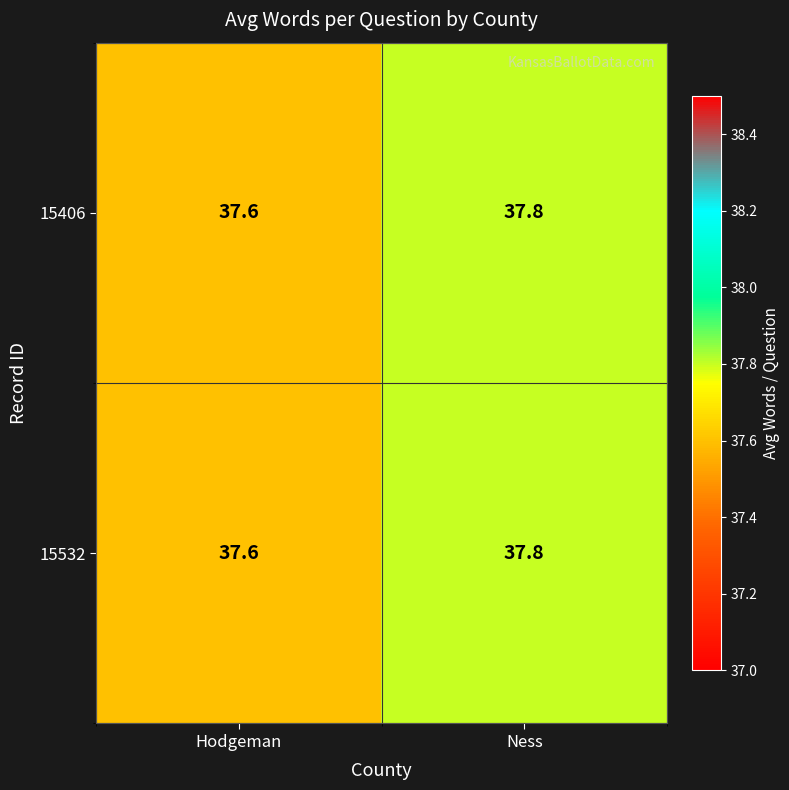

At which category does the chart reach its peak across all series?

Ness